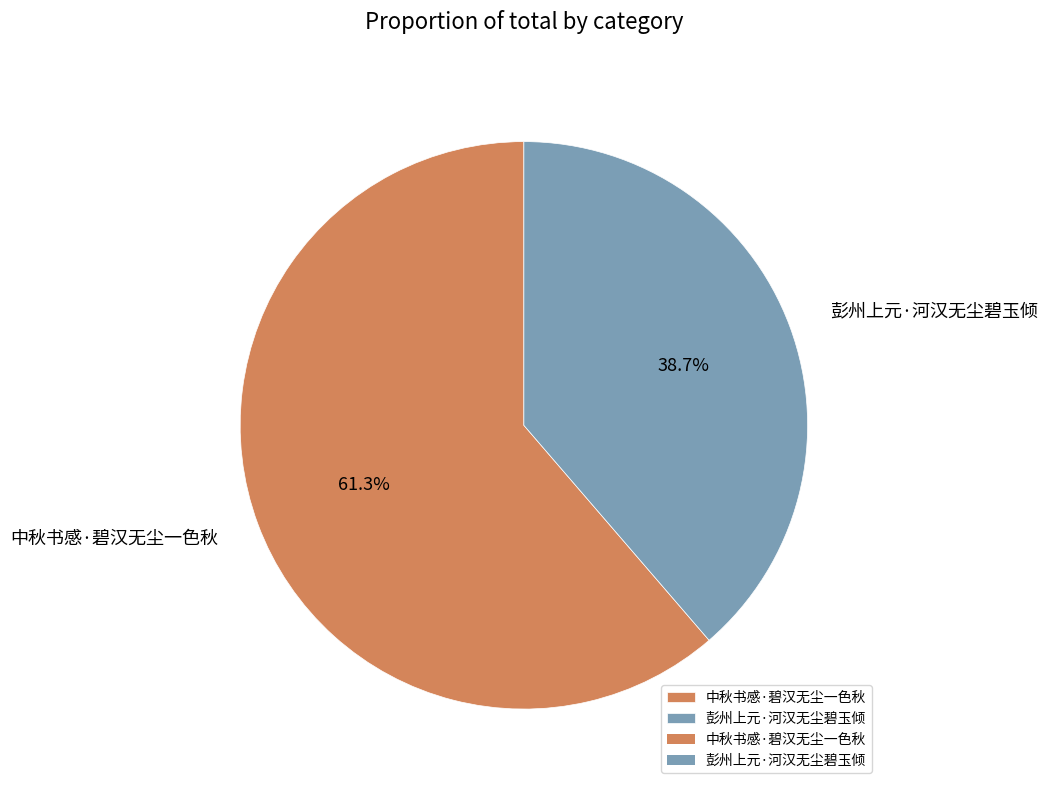

Rank the categories by value from lowest to highest.

彭州上元·河汉无尘碧玉倾, 中秋书感·碧汉无尘一色秋